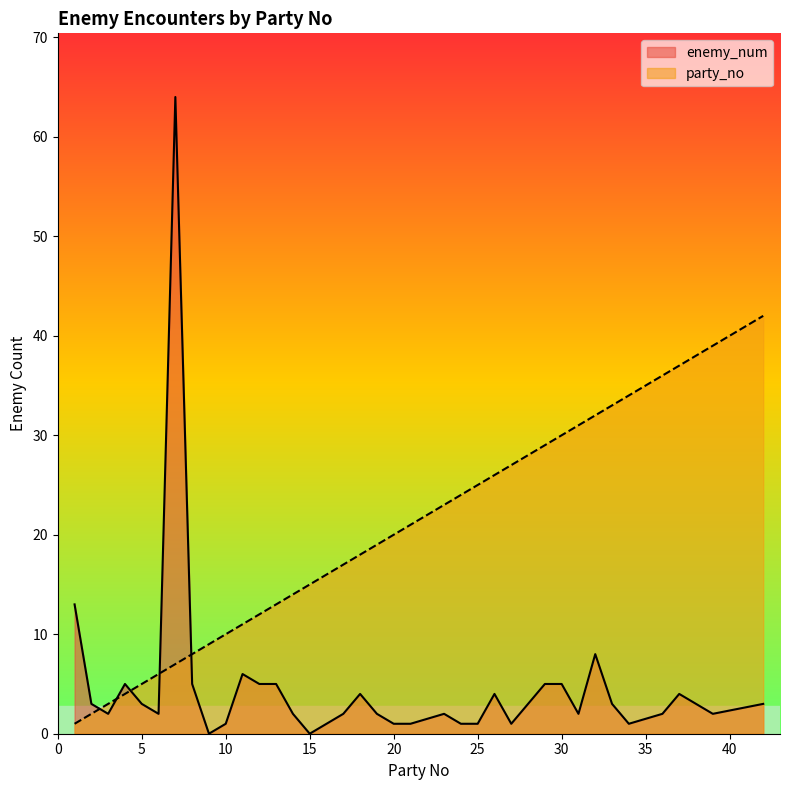

True or false: enemy_num and party_no cross at least once.

True